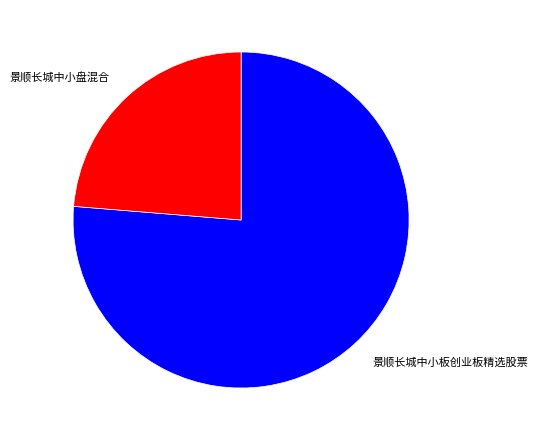

Is there any slice that represents more than half of the pie?

Yes